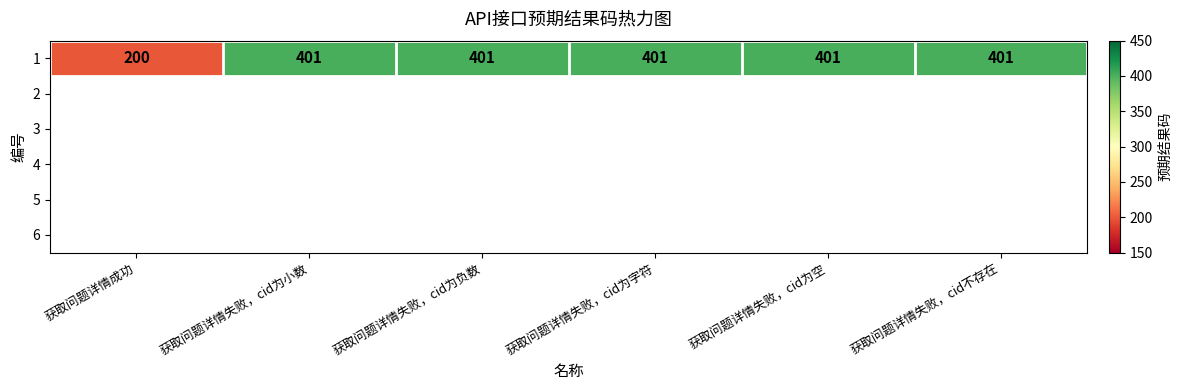

Which has a higher value, 获取问题详情失败，cid为负数 or 获取问题详情失败，cid为小数?

获取问题详情失败，cid为负数